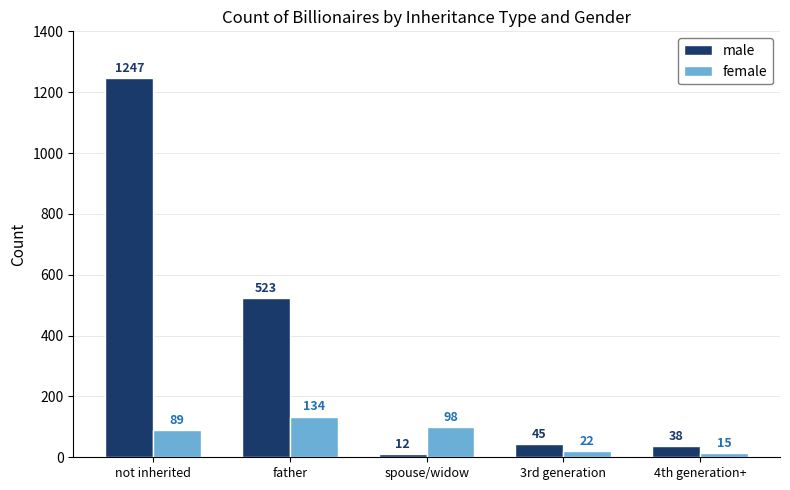

What is the total value across all series at spouse/widow?

110